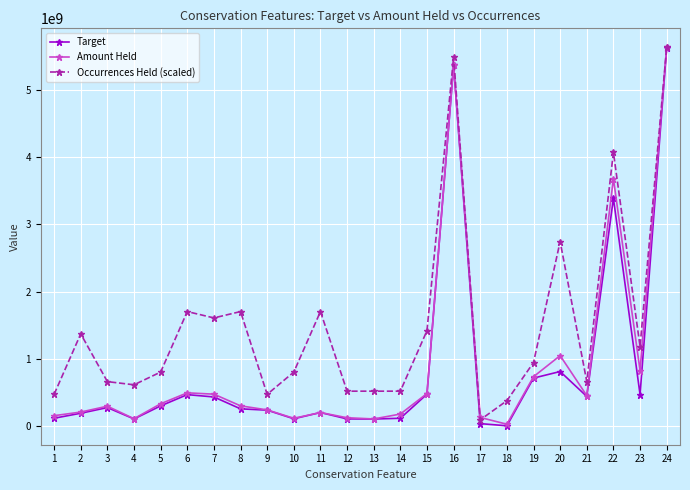

How many interior local peaks does the Amount Held series have?

6